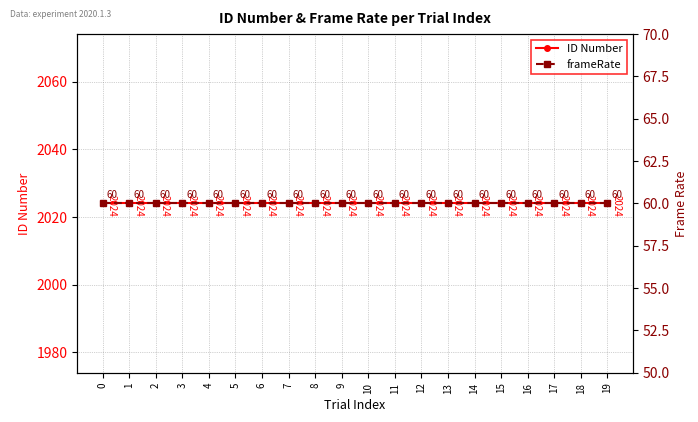

What is the average value of the frameRate series?

60